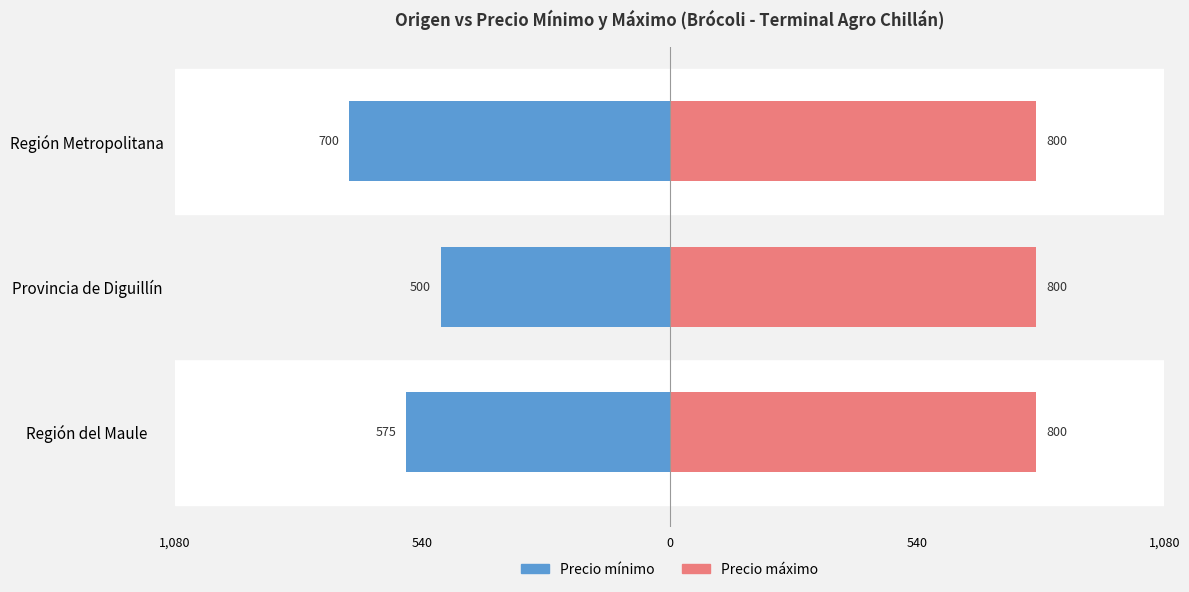

What are all the series names shown in the legend?

Precio mínimo, Precio máximo